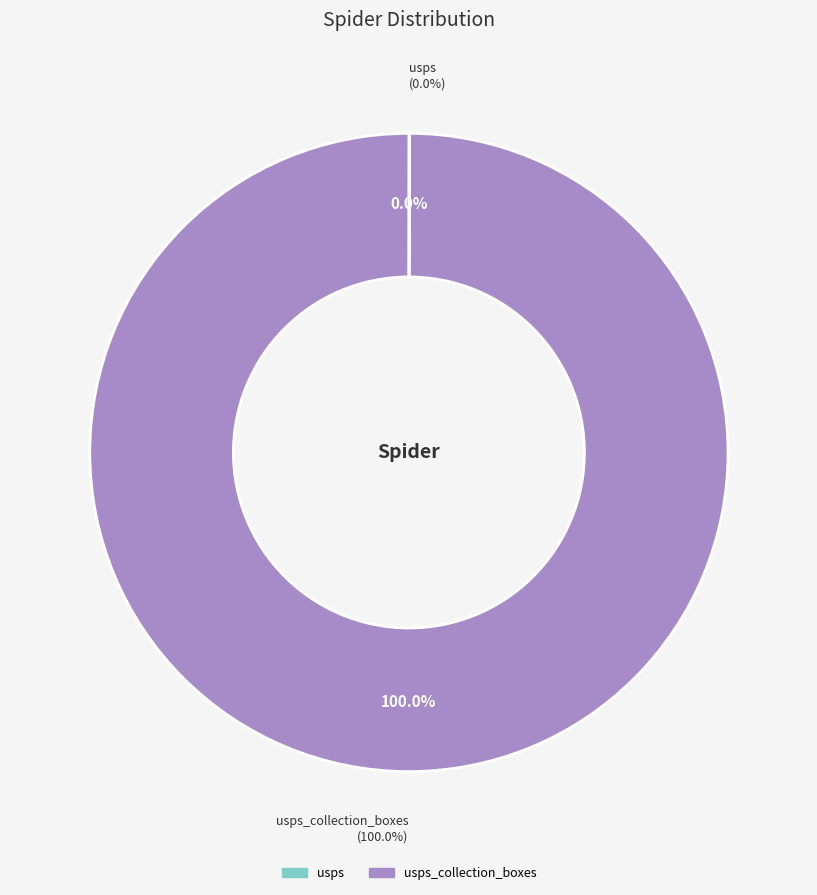

Which category has the biggest portion of the pie?

usps_collection_boxes